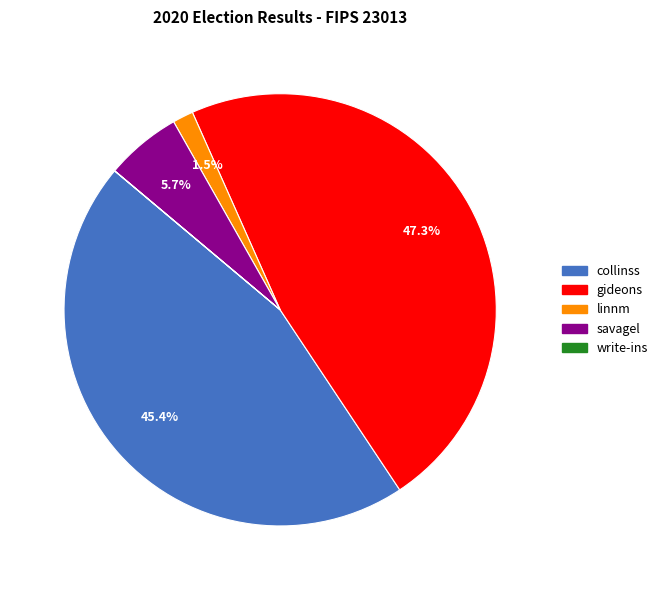

What percentage is NOT represented by gideons?

52.7%